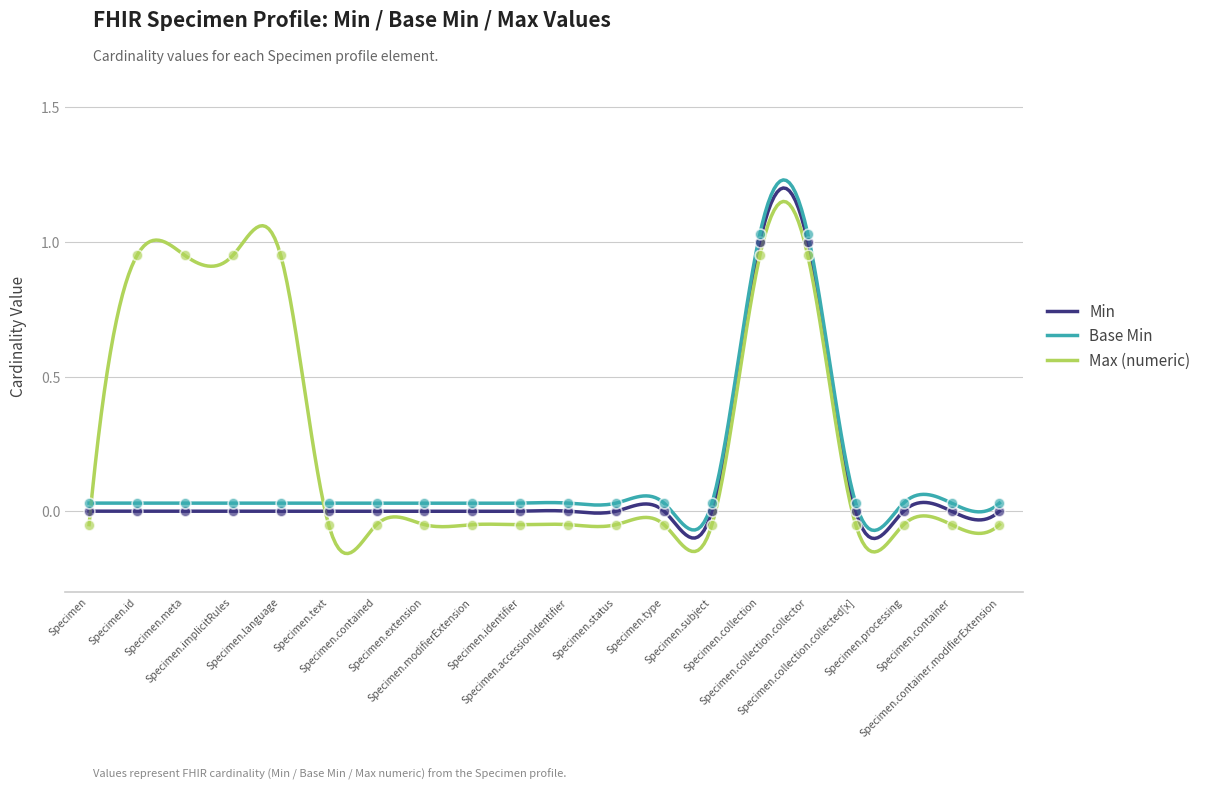

What is the total value across all series at Specimen.id?

1.0